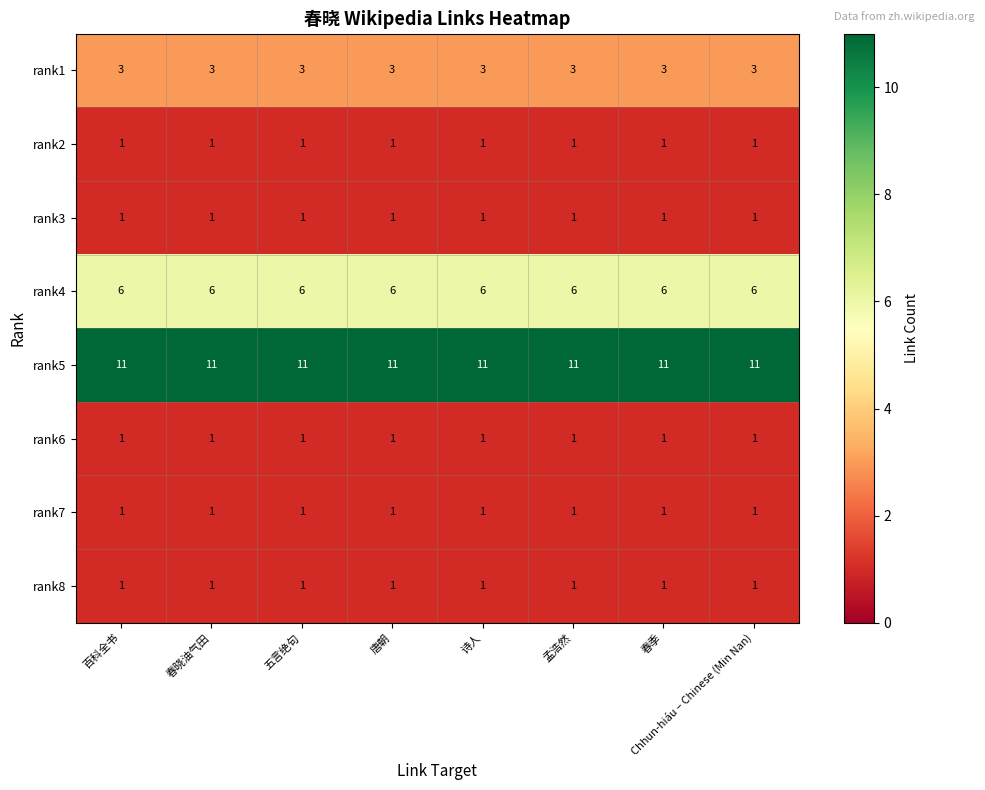

The value of rank7 at 诗人 is 1. True or false?

True